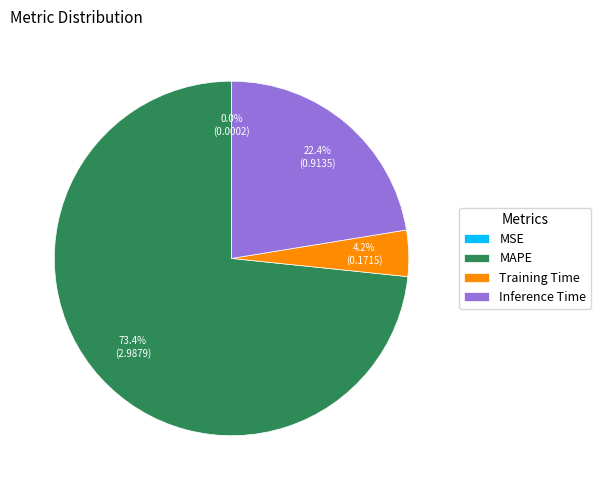

Which slice represents more than half of the pie?

MAPE